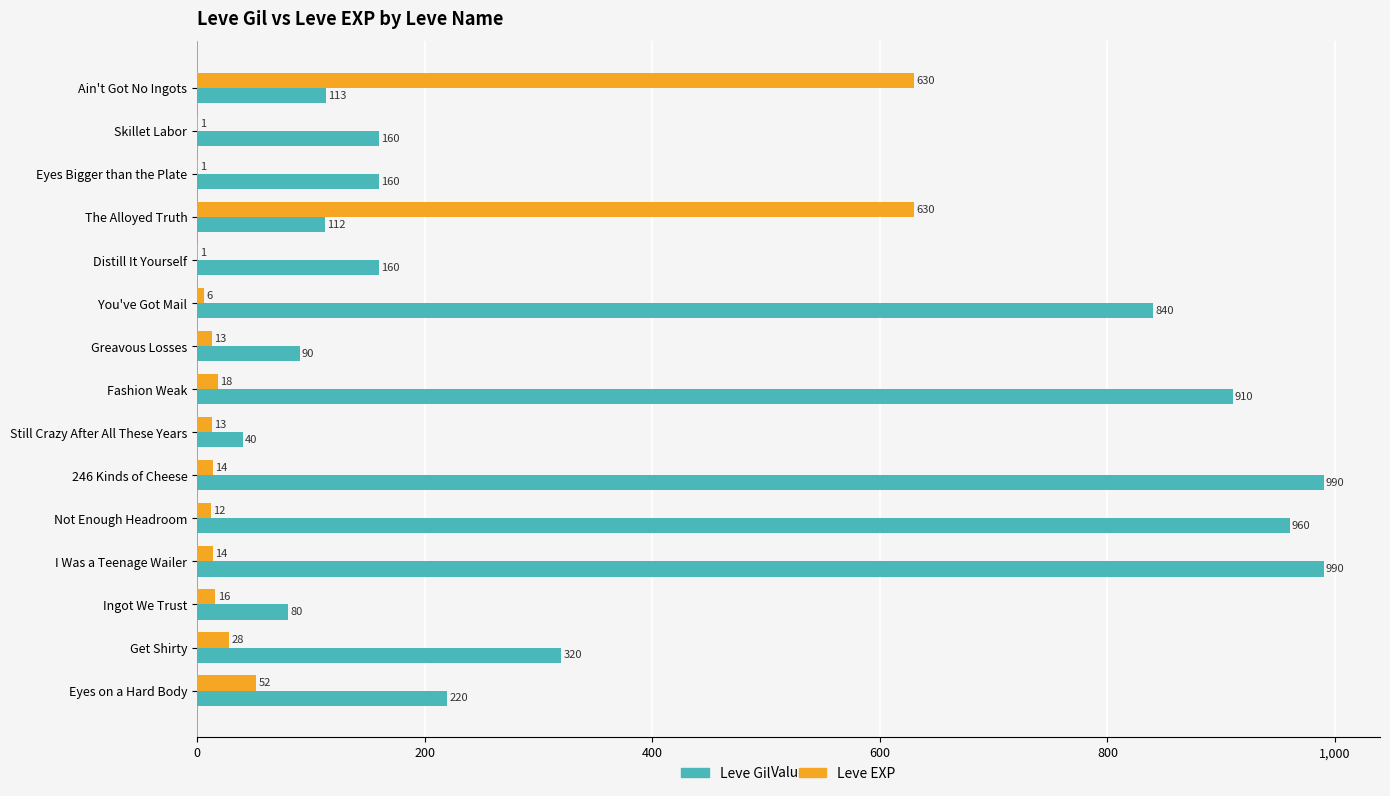

What is the maximum value shown in the chart?

990